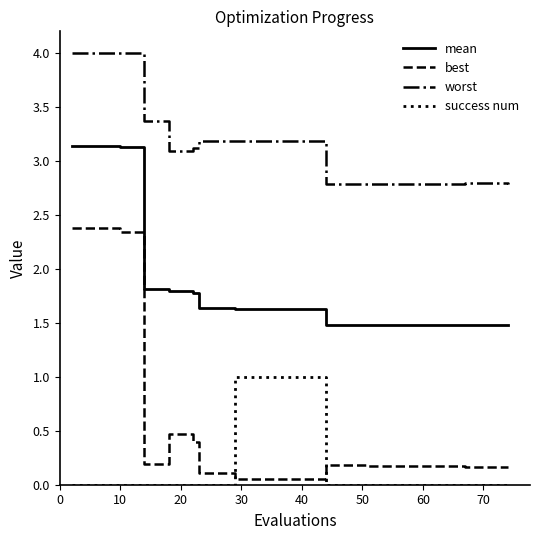

True or false: best and mean intersect in this chart.

False